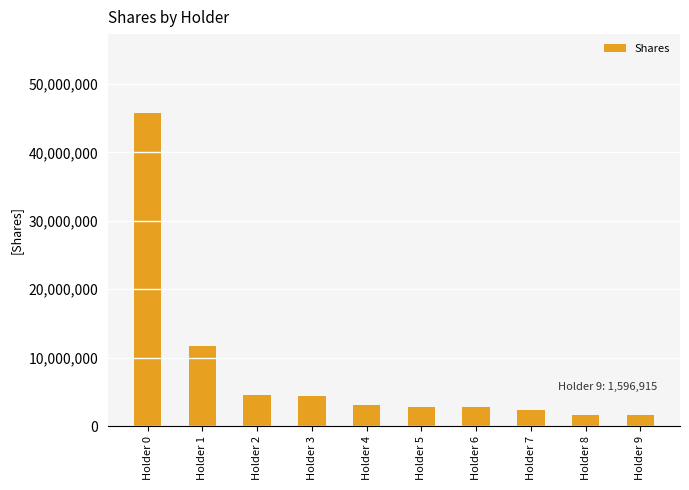

What is the maximum value shown in the chart?

45832944